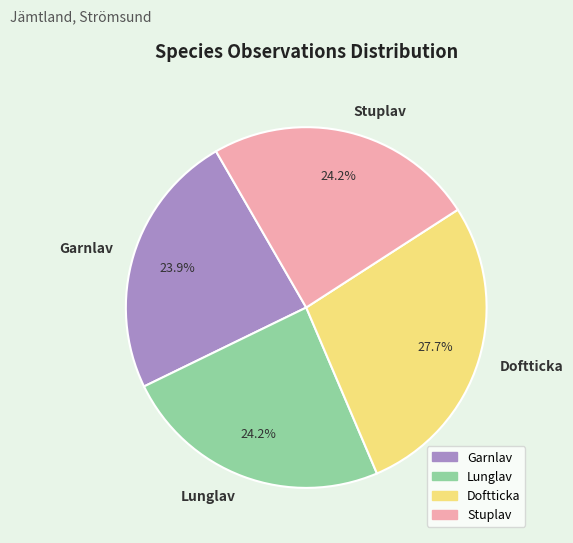

What percentage do Stuplav and Lunglav together represent?

48.4%